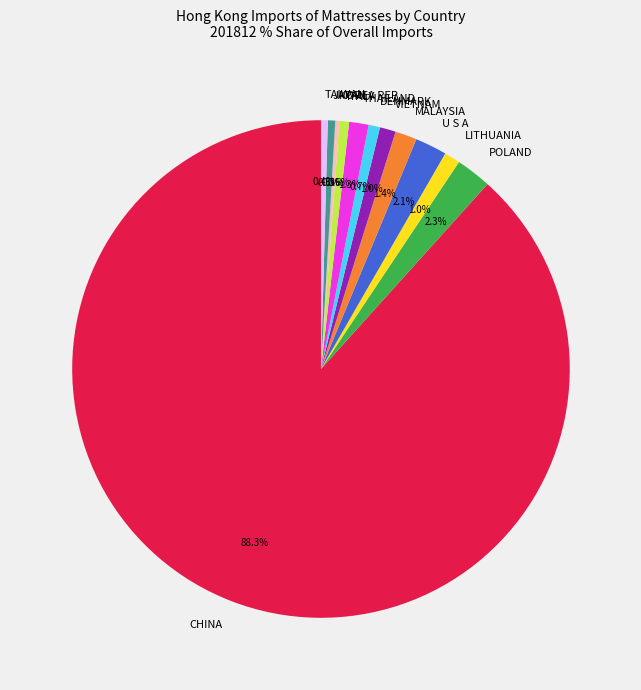

Which category has the biggest portion of the pie?

CHINA